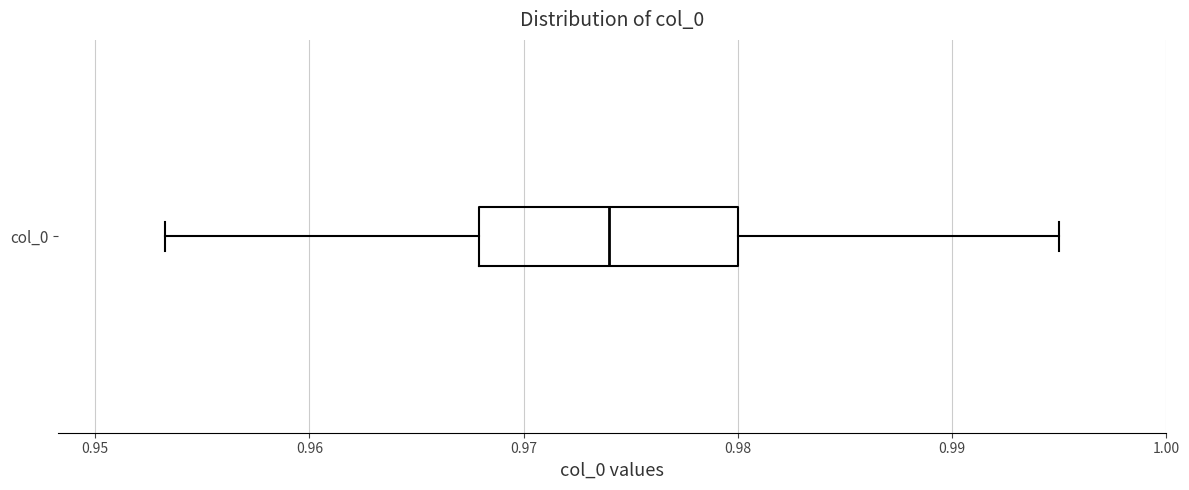

Transcribe this box plot: give where the median line is, the range the box spans, and where the two whiskers end, as read against the x-axis. The values are not printed on the chart, so give them approximately, as read against the axis.

median 0.974, box 0.968 to 0.980, whiskers 0.953 to 0.995